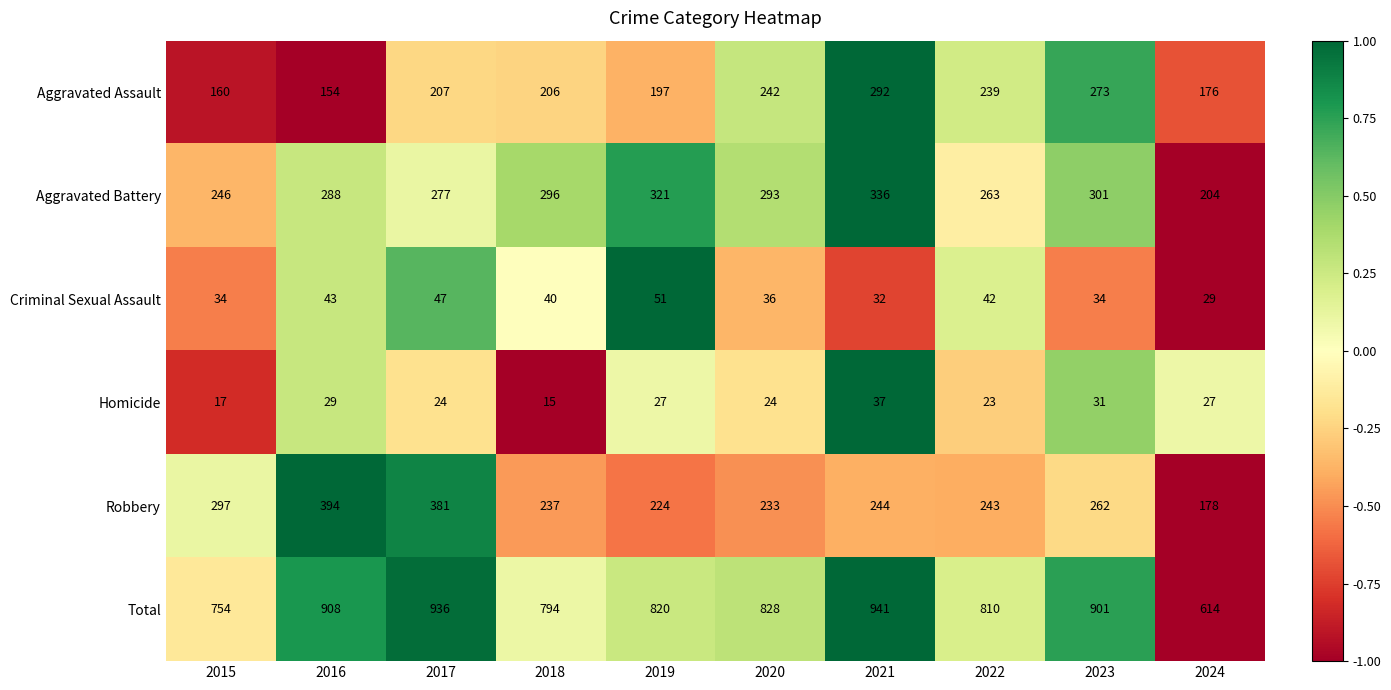

At which label is Total closest to 777?

2018